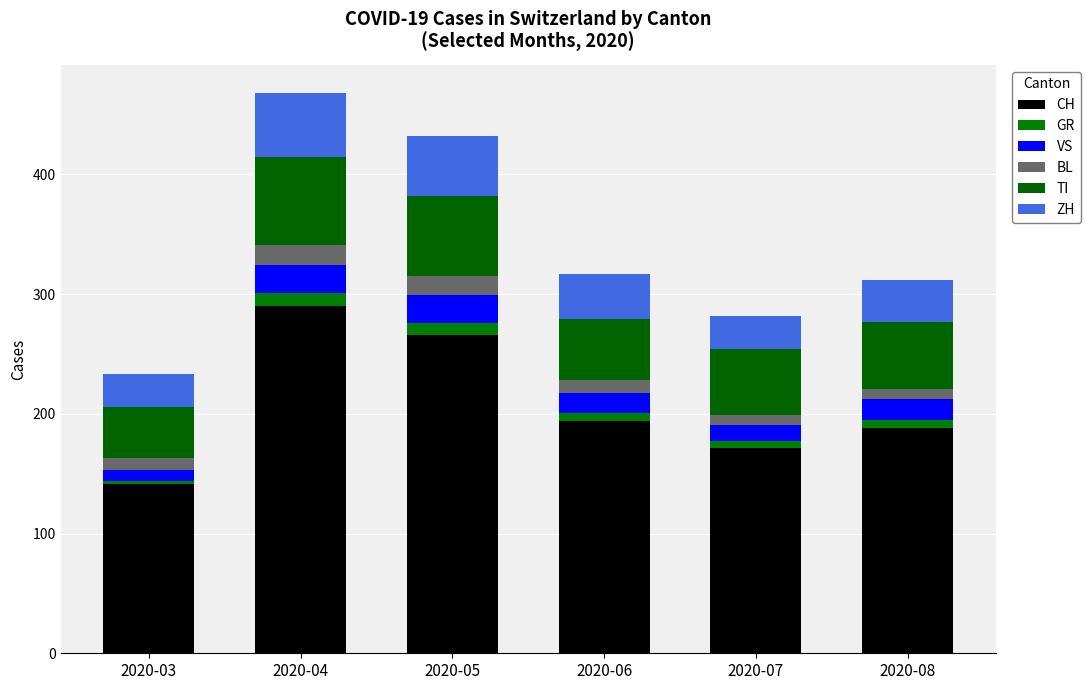

What are all the series names shown in the legend?

CH, GR, VS, BL, TI, ZH